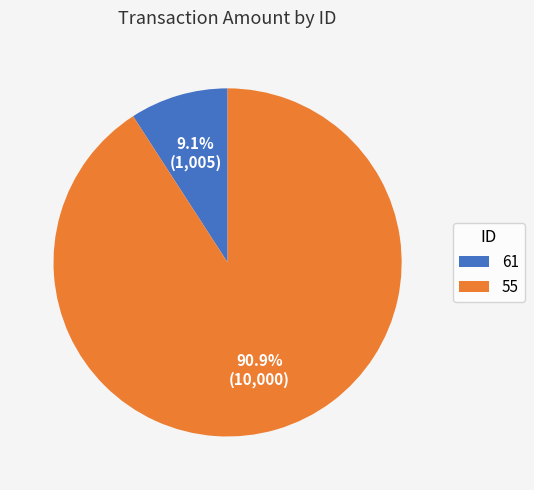

The 61 slice represents 1% of the pie. True or false?

False